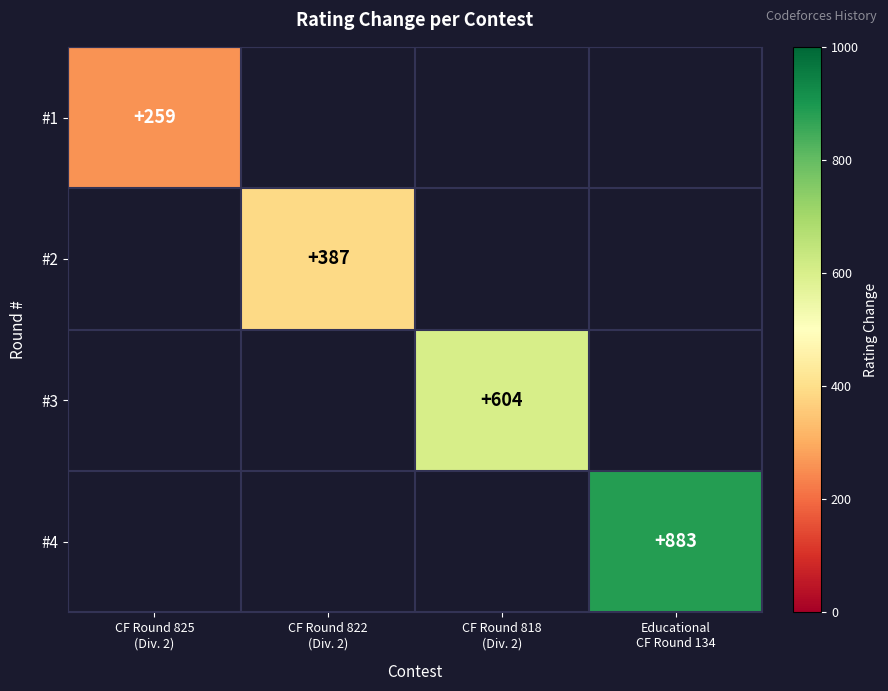

At which category does the chart reach its minimum across all series?

CF Round 825
(Div. 2)